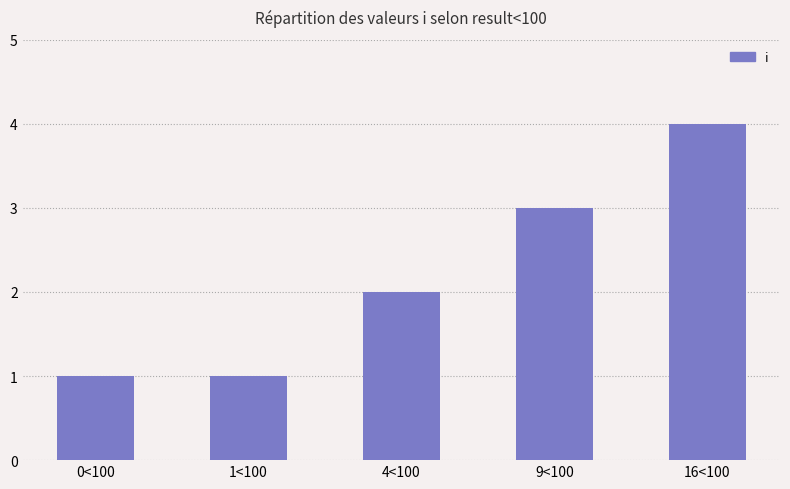

What position from the left is 1<100?

2